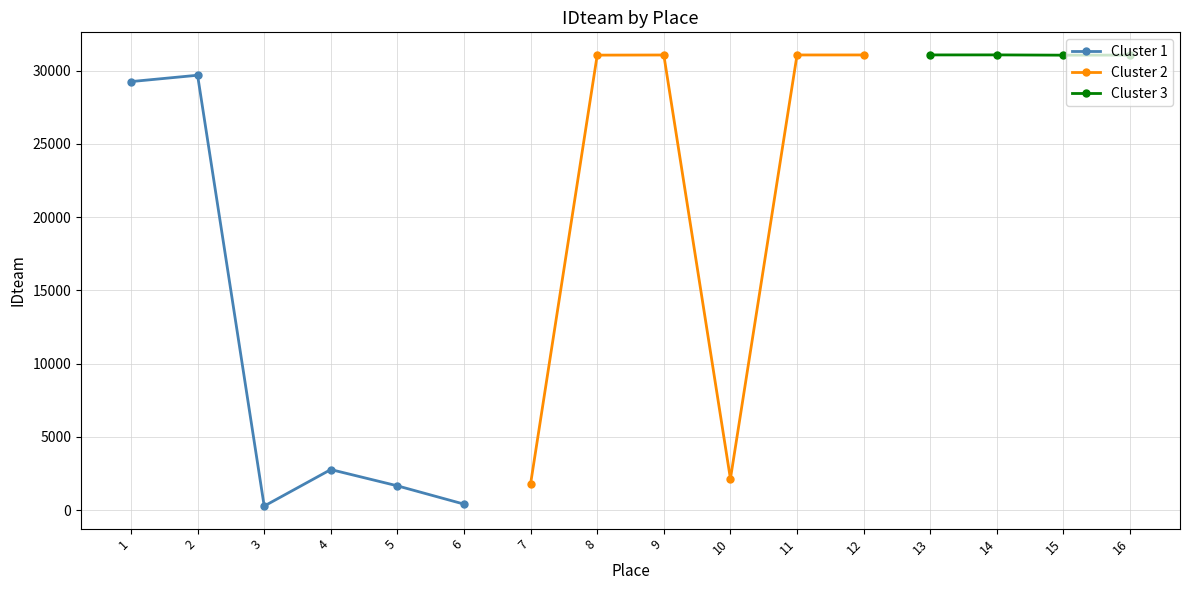

Reading right to left, list all the values displayed in this chart.

31060	31055	31074	31072	31070	31069	2133	31067	31058	1801	405	1653	2765	272	29685	29251